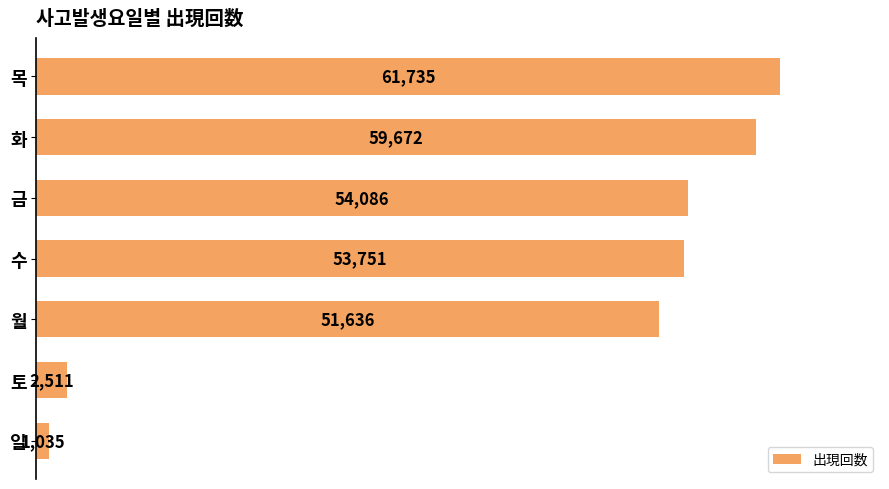

At which label is the value closest to 31385?

월